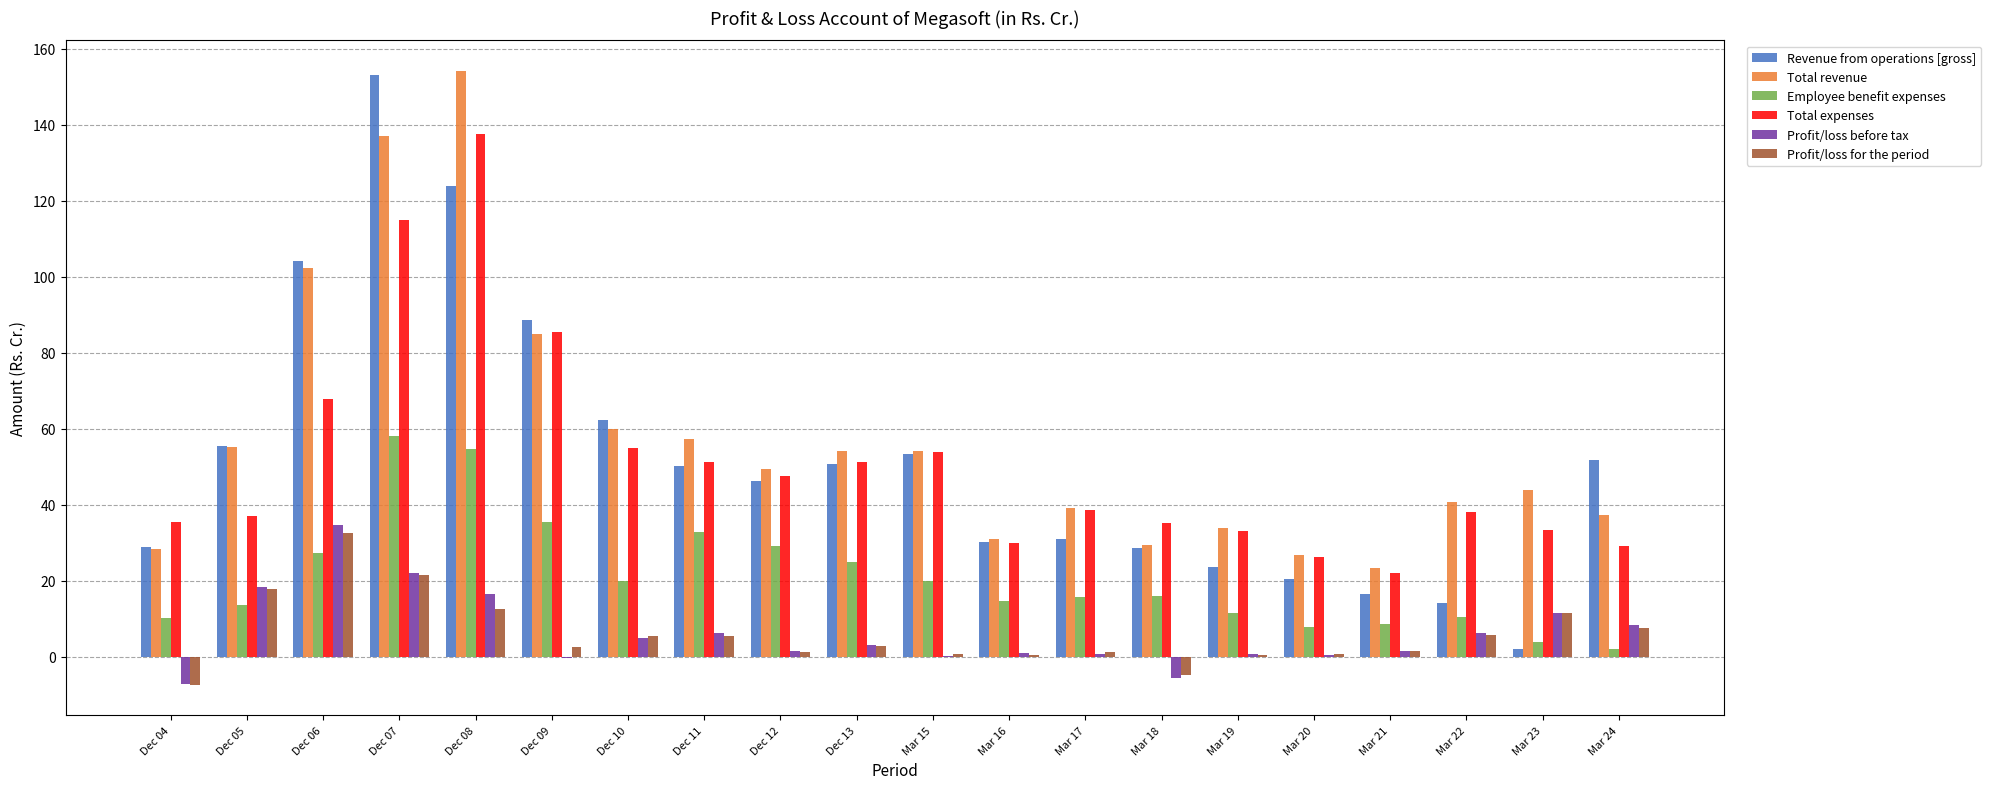

The Revenue from operations [gross] series shows 217.1 at Dec 07. True or false?

False